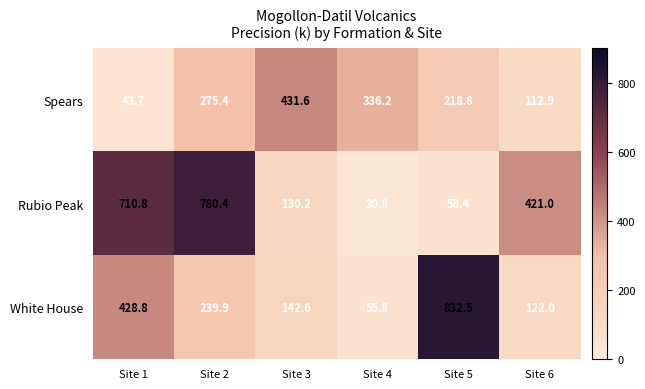

The Spears series shows 112.9 at Site 6. True or false?

True